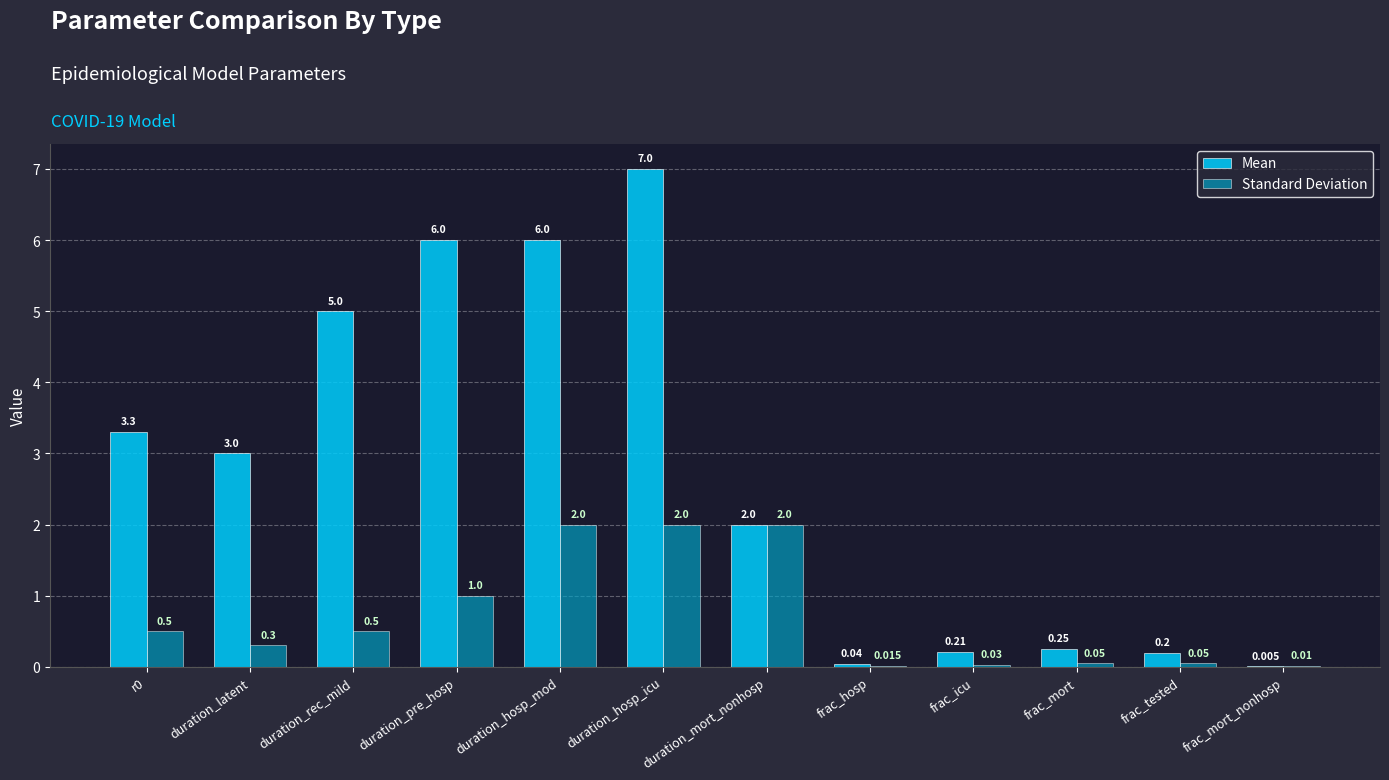

What is the difference between the Mean values at duration_pre_hosp and duration_hosp_icu?

1.0